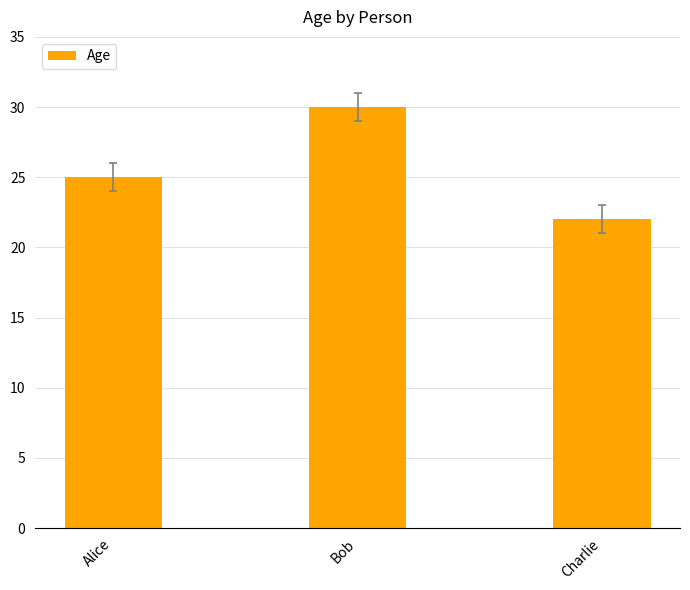

Is it true that the value at Bob is 19?

False